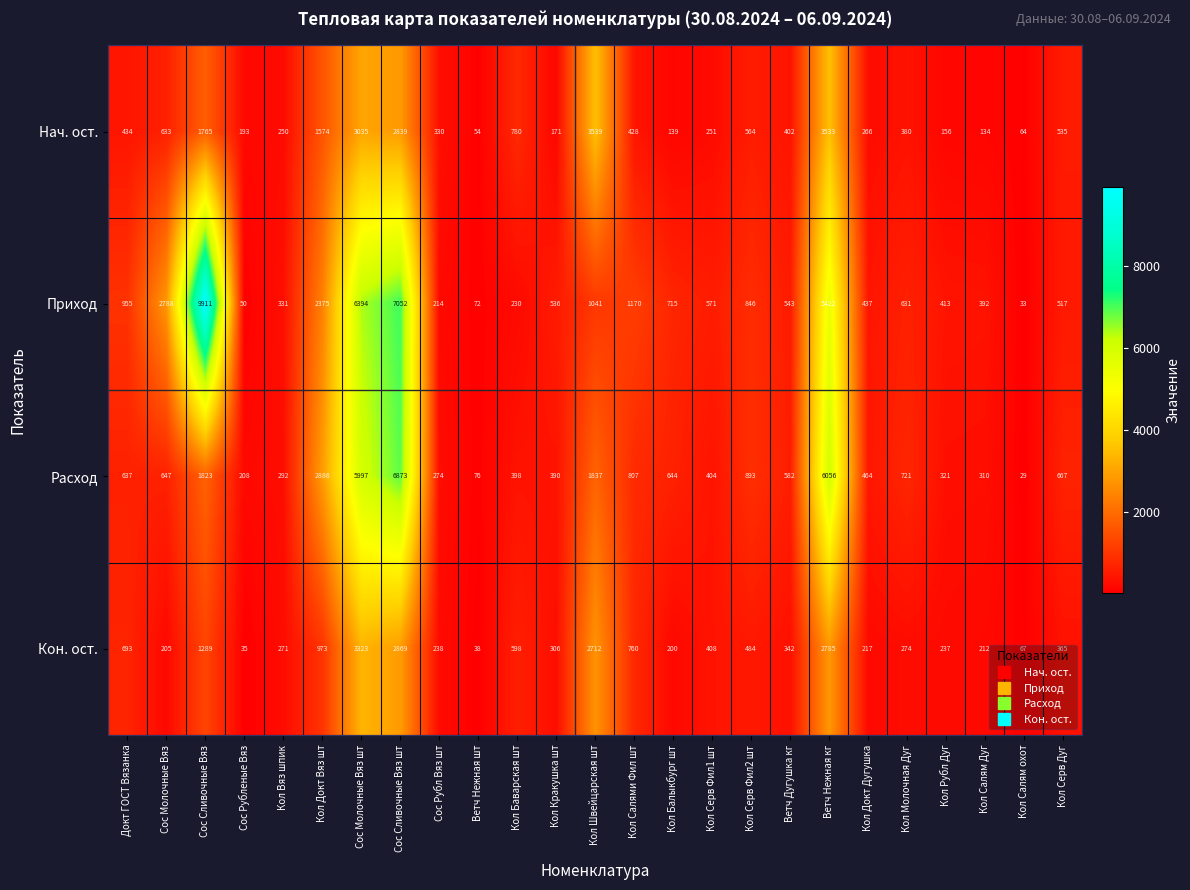

The value of Нач. ост. at Докт ГОСТ Вязанка is 170. True or false?

False